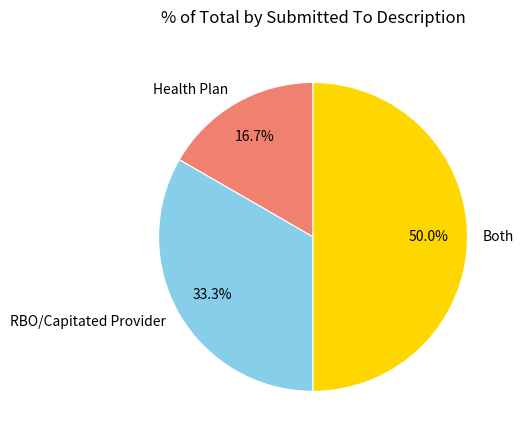

Which slice is the largest?

Both